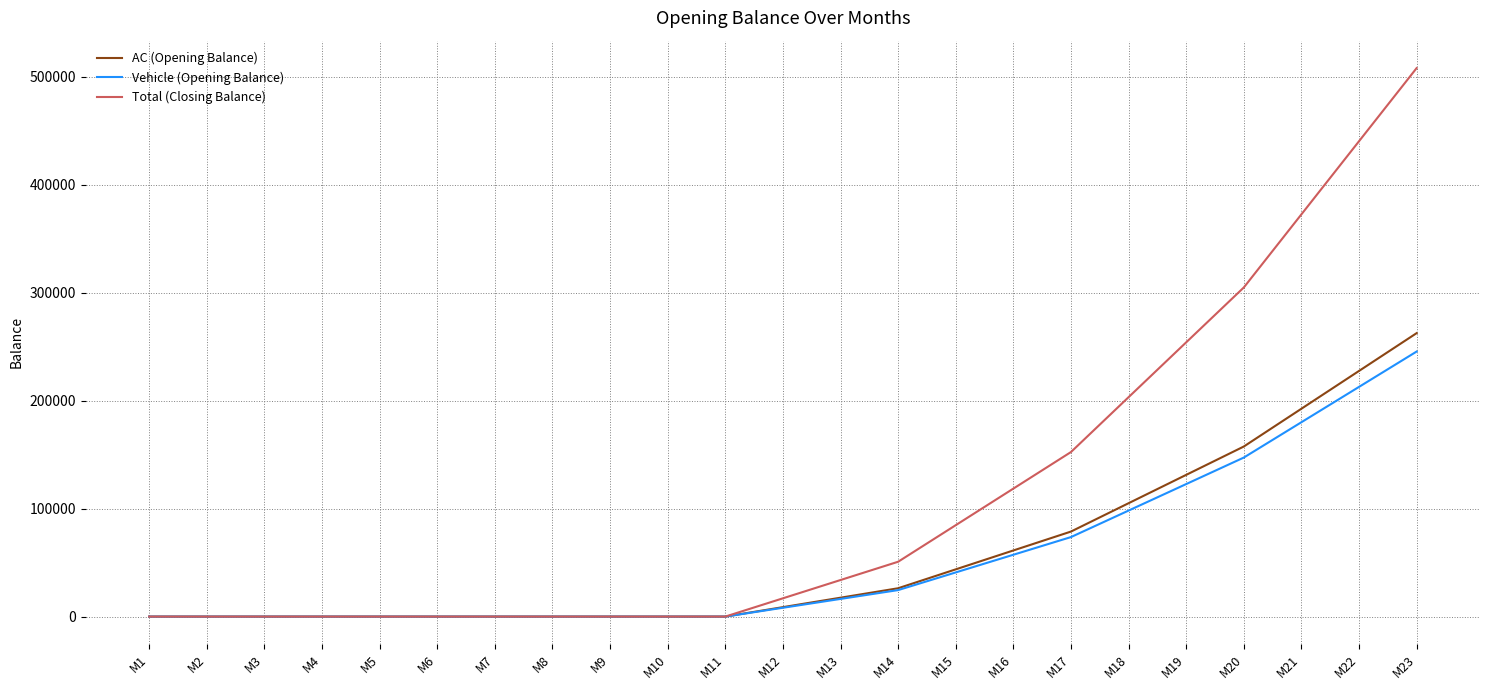

Between M19 and M22, which series saw the biggest shift?

Total (Closing Balance)